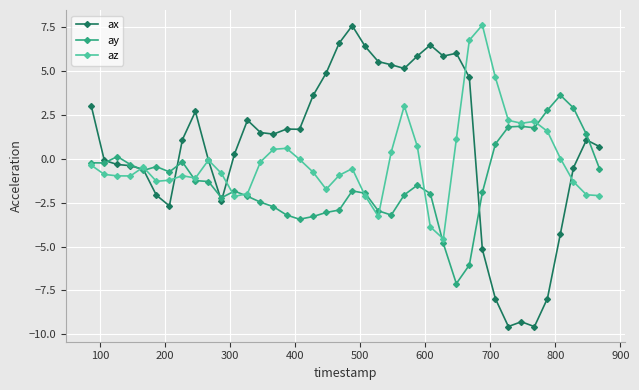

True or false: az has more than 1 points higher than both neighbors.

True